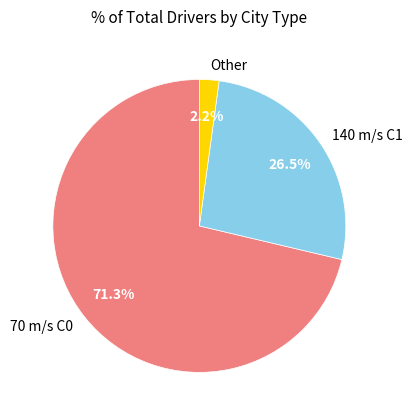

Rank the categories by value from lowest to highest.

Other, 140 m/s C1, 70 m/s C0